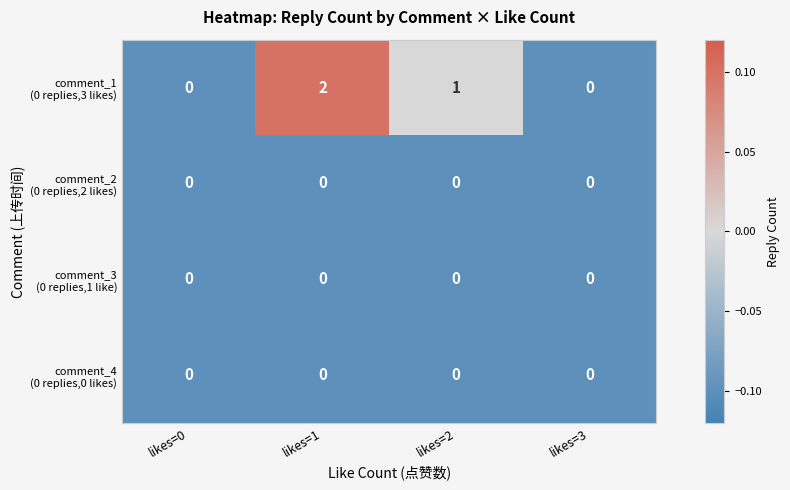

Between likes=1 and likes=0, which is larger?

likes=1